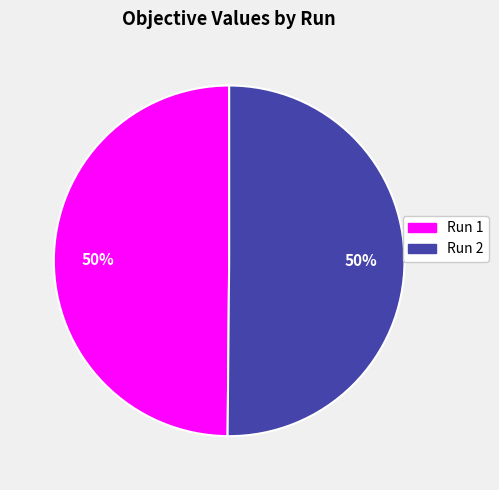

Is the sum of Run 2 and Run 1 greater than half?

Yes